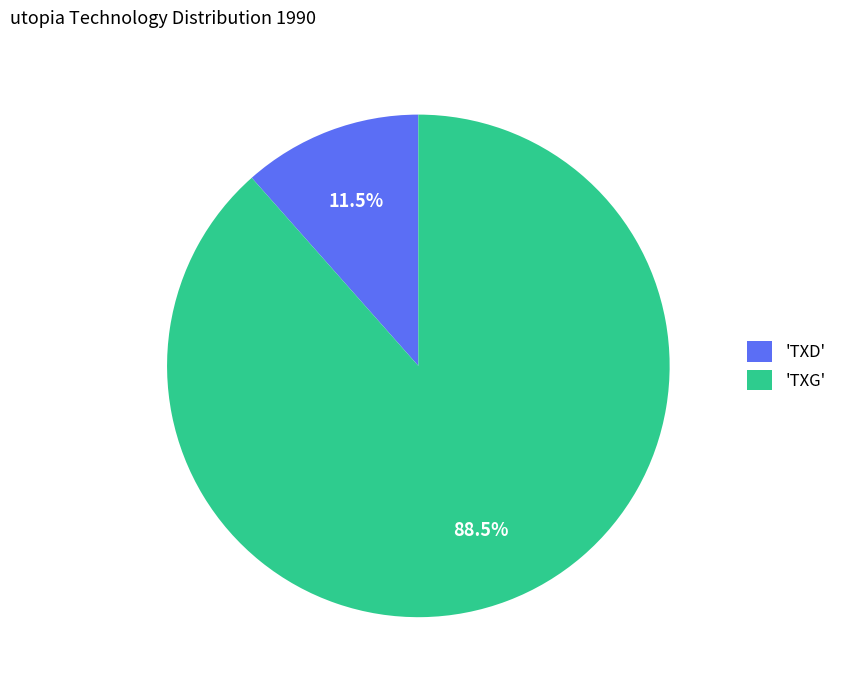

Is there any slice that represents more than half of the pie?

Yes